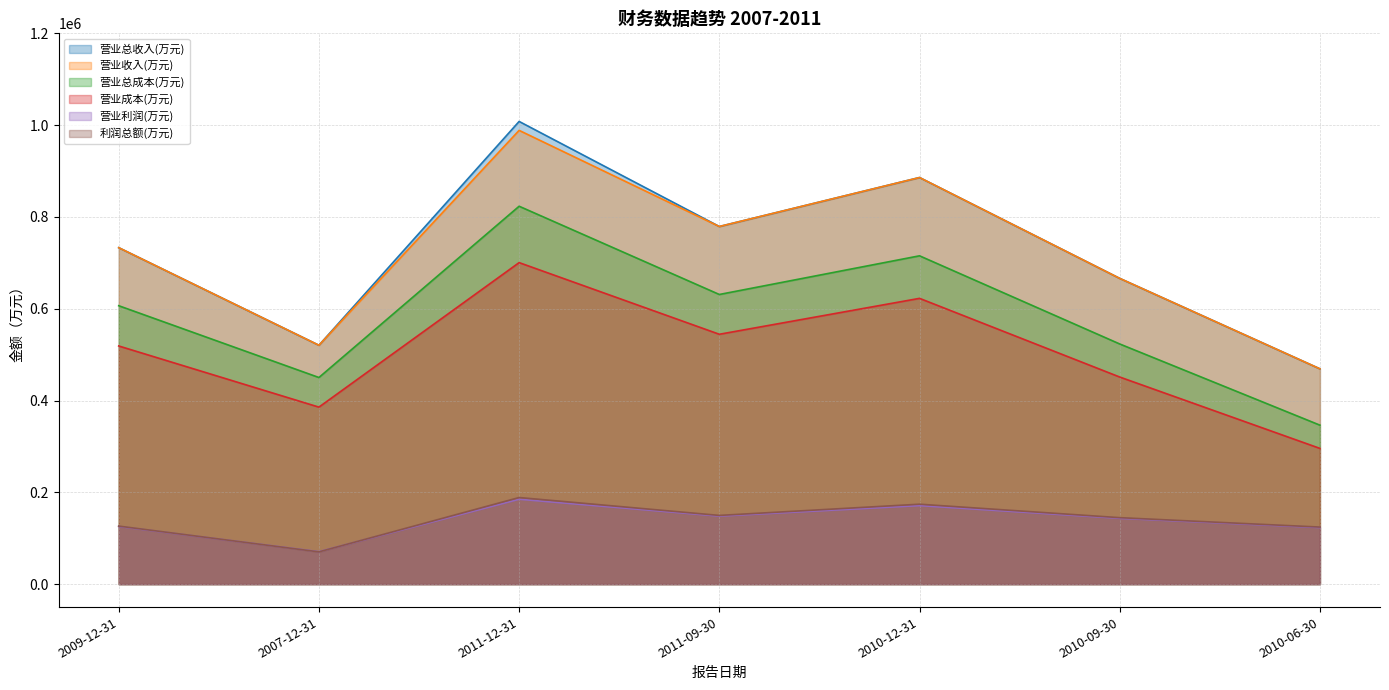

At which category does 营业收入(万元) reach its first local valley?

2007-12-31